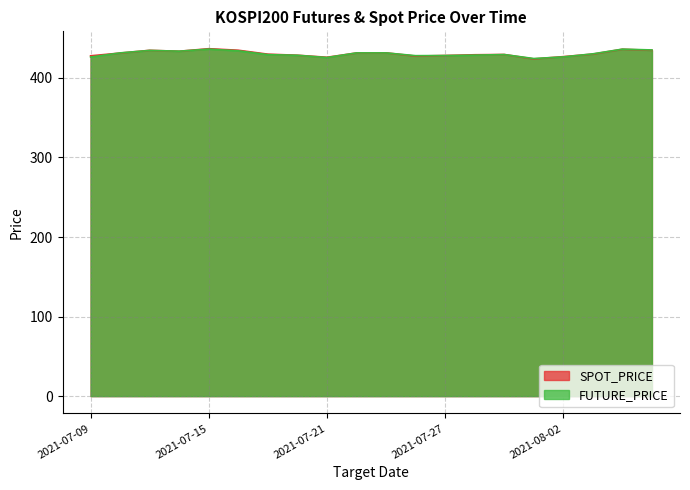

What are all the series names shown in the legend?

SPOT_PRICE, FUTURE_PRICE